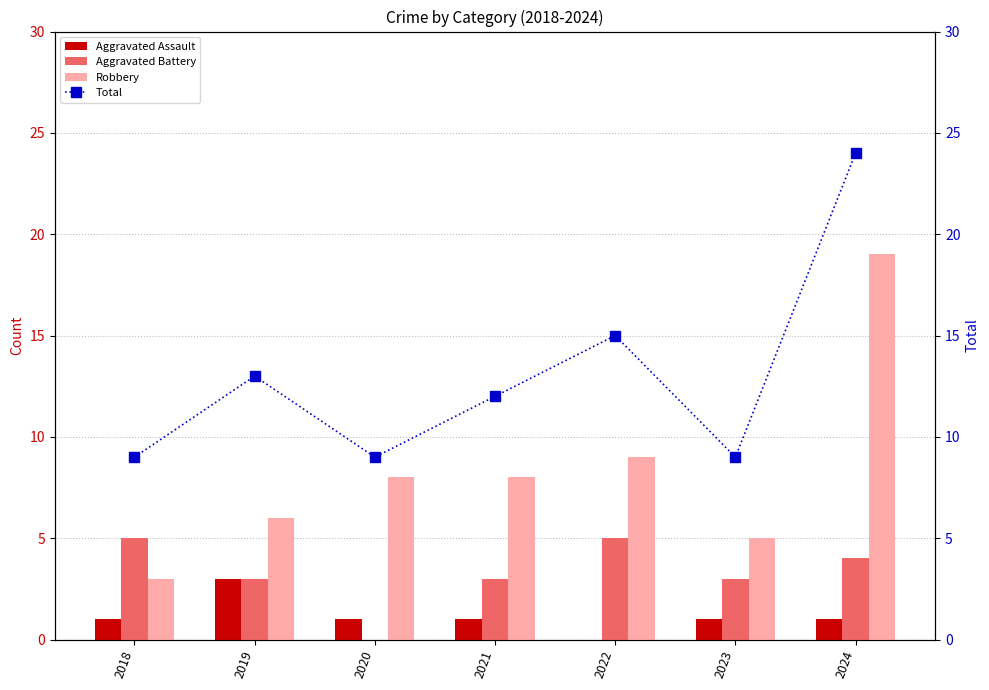

Reading left to right, list all the values displayed in this chart.

Aggravated Assault: 2018=1	2019=3	2020=1	2021=1	2022=0	2023=1	2024=1
Aggravated Battery: 2018=5	2019=3	2020=0	2021=3	2022=5	2023=3	2024=4
Robbery: 2018=3	2019=6	2020=8	2021=8	2022=9	2023=5	2024=19
Total: 2018=9	2019=13	2020=9	2021=12	2022=15	2023=9	2024=24